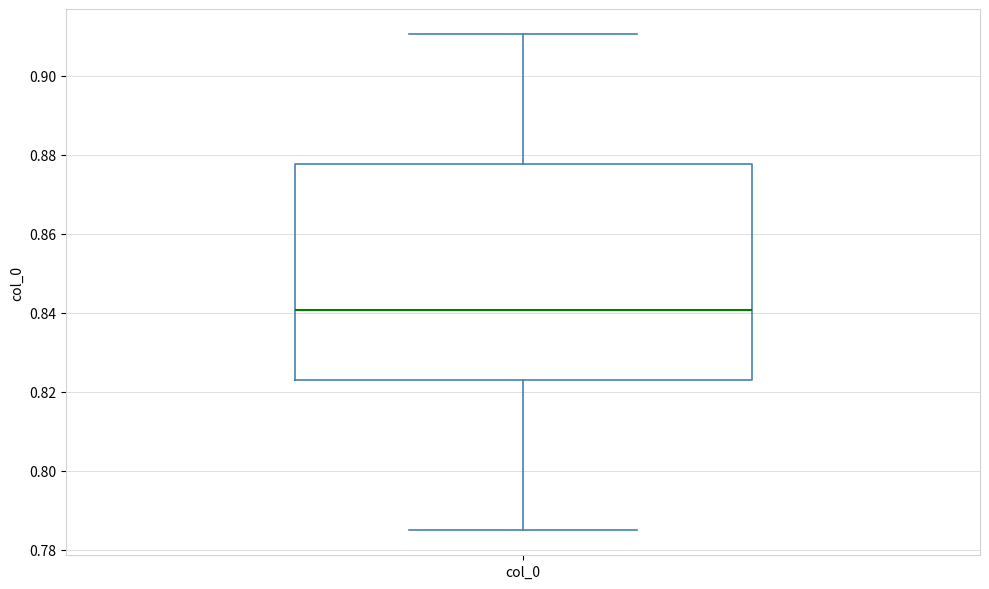

Read this box plot against the y-axis: the position of the median line, the range covered by the box, and the ends of both whiskers. The values are not printed on the chart, so give them approximately, as read against the axis.

median 0.840, box 0.824 to 0.878, whiskers 0.784 to 0.910